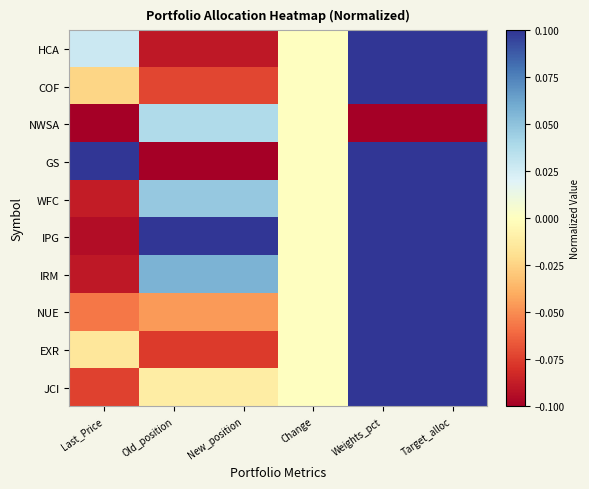

Reading left to right, list all the values displayed in this chart.

HCA: Last_Price=0.0	Old_position=-0.1	New_position=-0.1	Change=0.0	Weights_pct=0.1	Target_alloc=0.1
COF: Last_Price=-0.0	Old_position=-0.1	New_position=-0.1	Change=0.0	Weights_pct=0.1	Target_alloc=0.1
NWSA: Last_Price=-0.1	Old_position=0.0	New_position=0.0	Change=0.0	Weights_pct=-0.1	Target_alloc=-0.1
GS: Last_Price=0.1	Old_position=-0.1	New_position=-0.1	Change=0.0	Weights_pct=0.1	Target_alloc=0.1
WFC: Last_Price=-0.1	Old_position=0.0	New_position=0.0	Change=0.0	Weights_pct=0.1	Target_alloc=0.1
IPG: Last_Price=-0.1	Old_position=0.1	New_position=0.1	Change=0.0	Weights_pct=0.1	Target_alloc=0.1
IRM: Last_Price=-0.1	Old_position=0.1	New_position=0.1	Change=0.0	Weights_pct=0.1	Target_alloc=0.1
NUE: Last_Price=-0.1	Old_position=-0.0	New_position=-0.0	Change=0.0	Weights_pct=0.1	Target_alloc=0.1
EXR: Last_Price=-0.0	Old_position=-0.1	New_position=-0.1	Change=0.0	Weights_pct=0.1	Target_alloc=0.1
JCI: Last_Price=-0.1	Old_position=-0.0	New_position=-0.0	Change=0.0	Weights_pct=0.1	Target_alloc=0.1